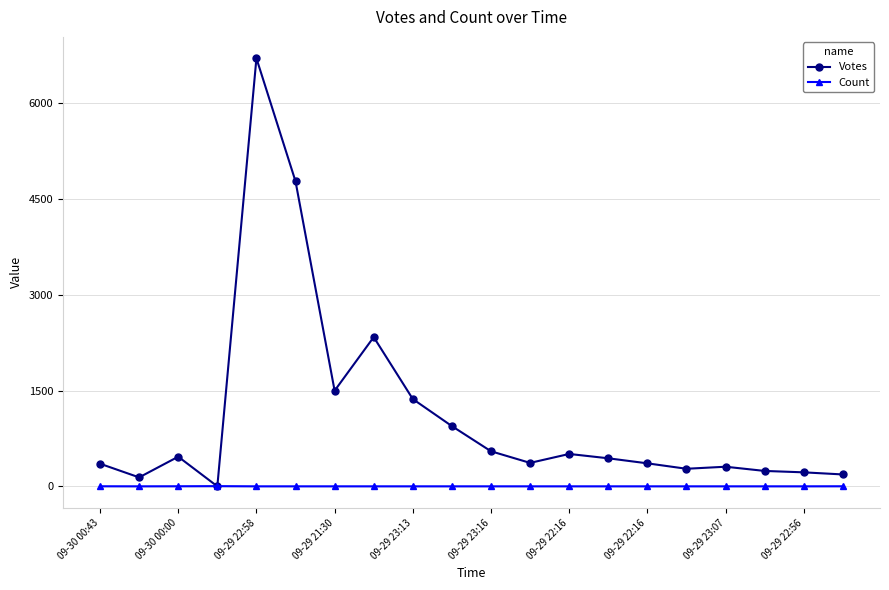

Rank the series by their average value, from lowest to highest.

Count, Votes